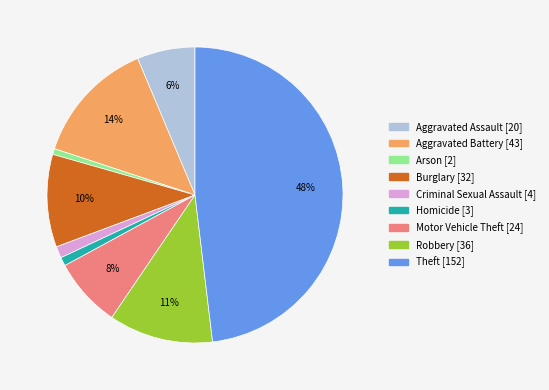

Is there a majority slice in this chart?

No